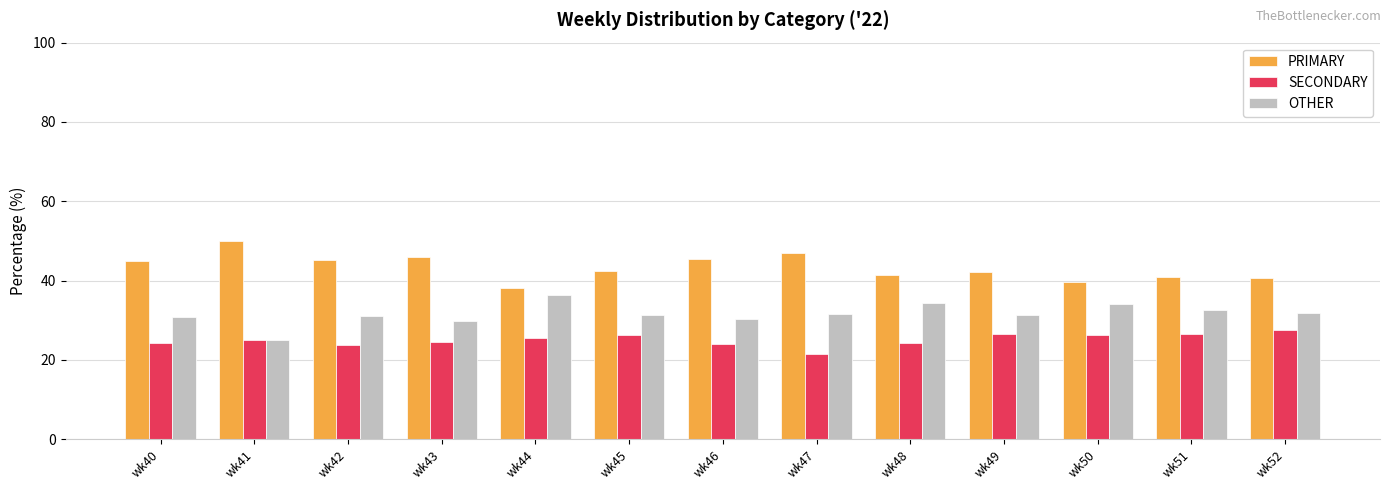

List the series in order of their overall mean, highest first.

PRIMARY, OTHER, SECONDARY